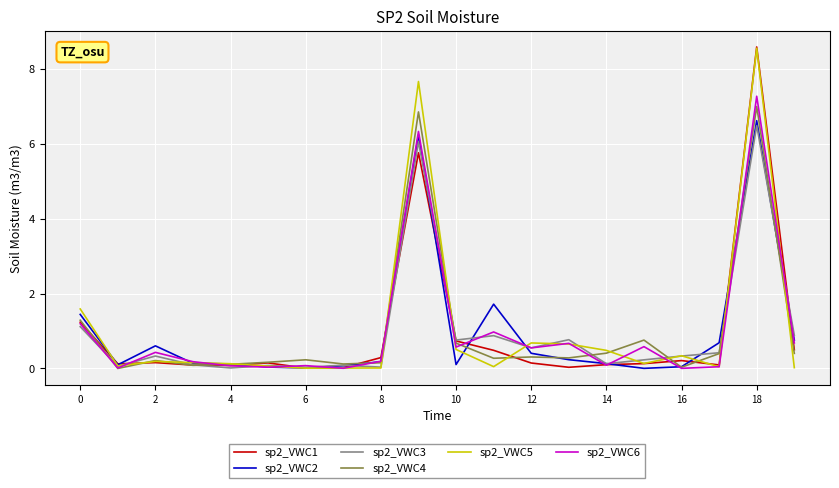

What is the average value of the sp2_VWC2 series?

1.0